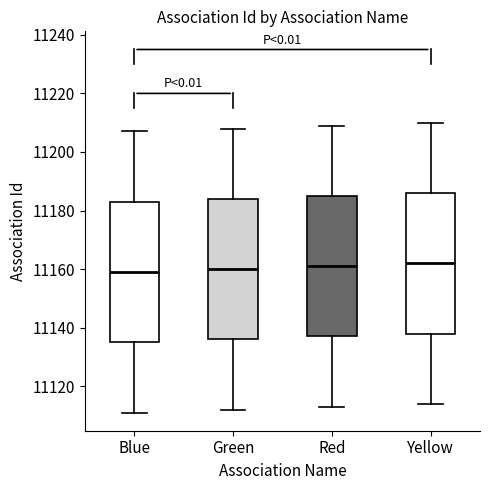

Reading left to right, transcribe this box plot: for each box, give where its median line is, the range the box spans, and where its two whiskers end, as read against the y-axis. The values are not printed on the chart, so give them approximately, as read against the axis.

Blue: median 11160, box 11136 to 11184, whiskers 11112 to 11208
Green: median 11160, box 11136 to 11184, whiskers 11112 to 11208
Red: median 11162, box 11138 to 11186, whiskers 11114 to 11210
Yellow: median 11162, box 11138 to 11186, whiskers 11114 to 11210